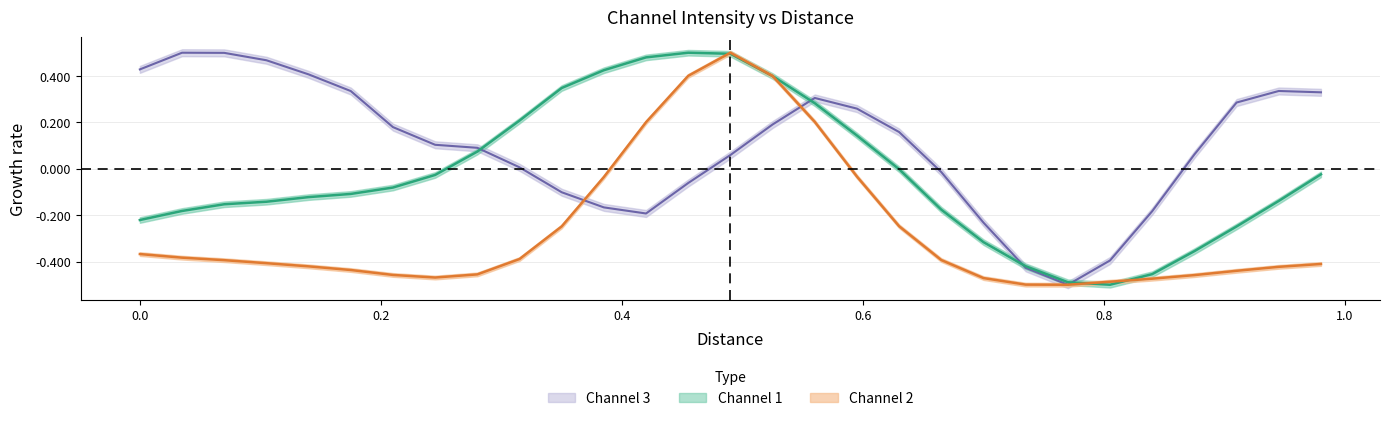

After their last crossing, which series has the higher values: Channel 1 or Channel 2?

Channel 1